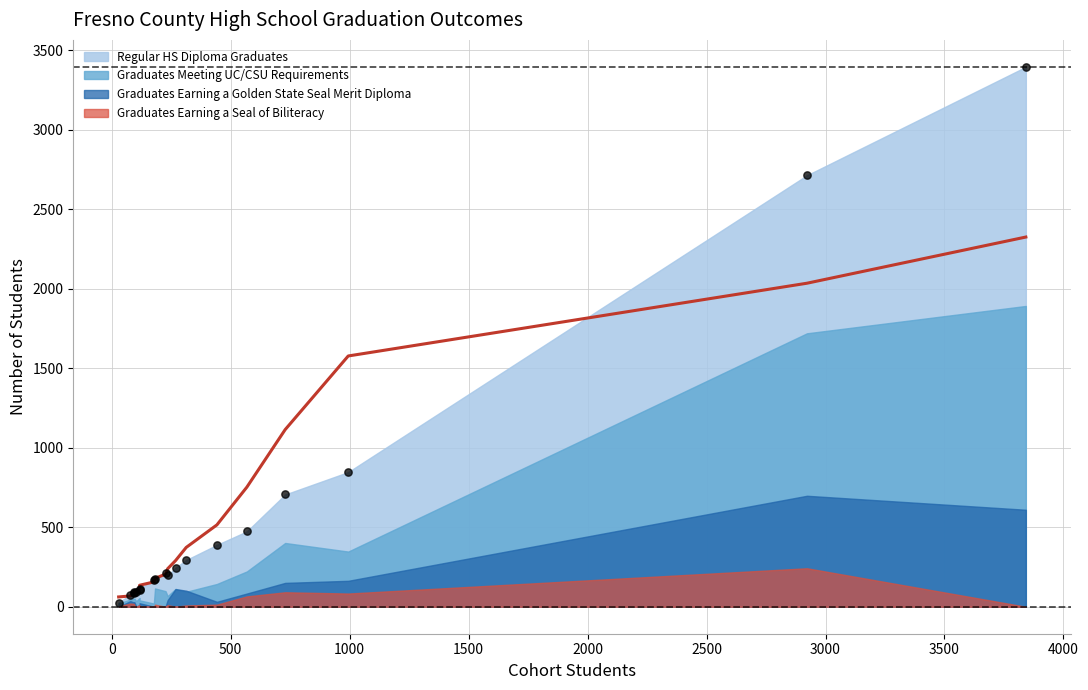

Which series reaches the maximum Y coordinate?

Regular HS Diploma Graduates